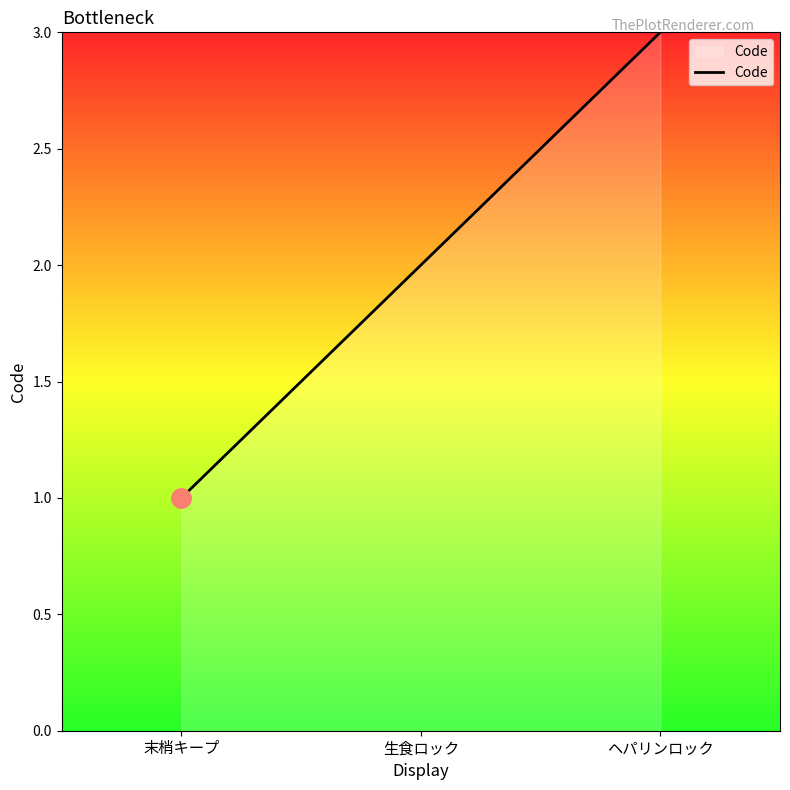

How many lines are shown in the chart?

1